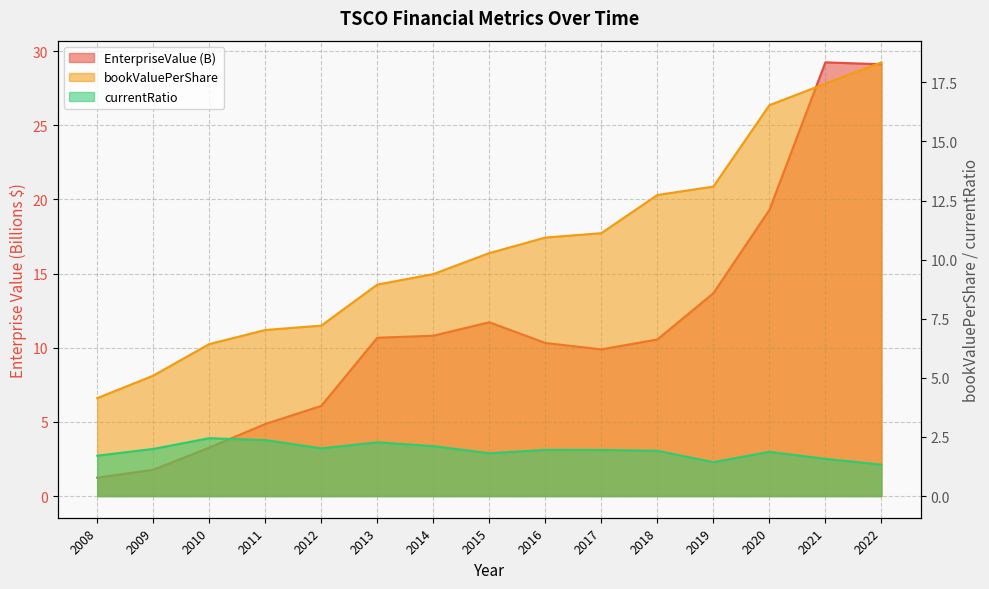

At which category is the sum across all series the highest?

2022